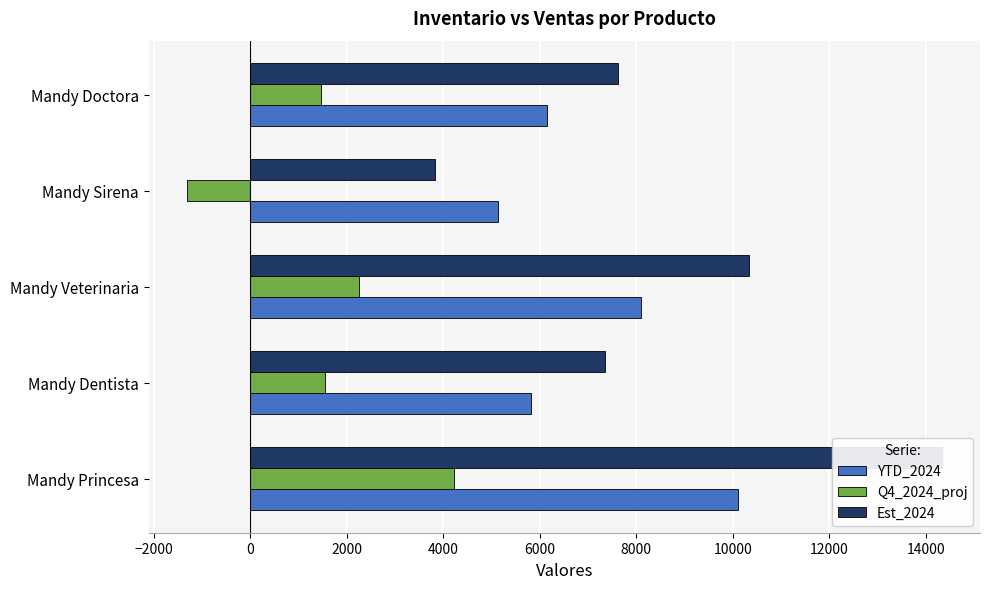

How many data points in Q4_2024_proj are less than 1545?

2